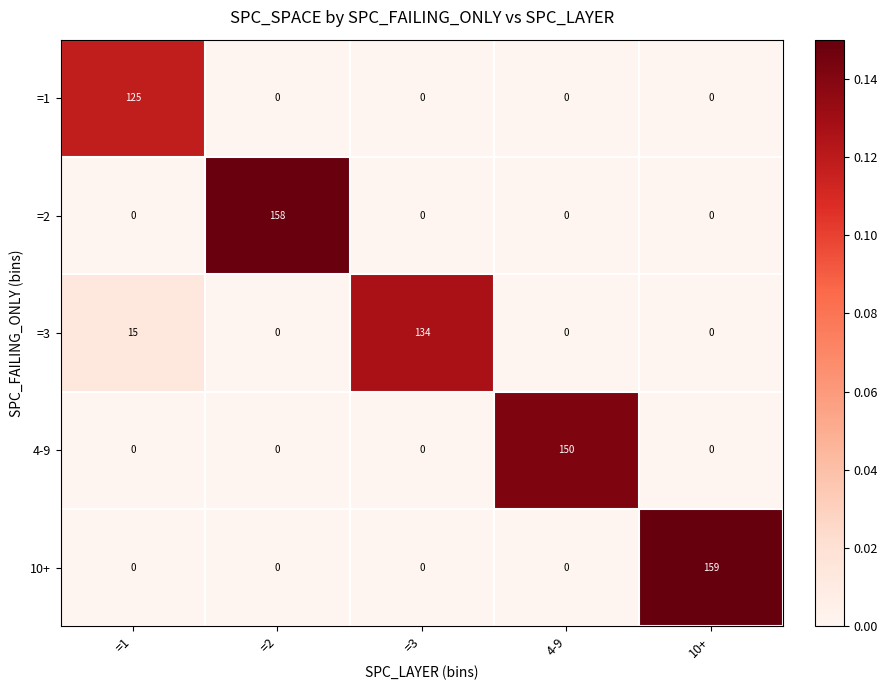

What is the greatest value displayed?

159